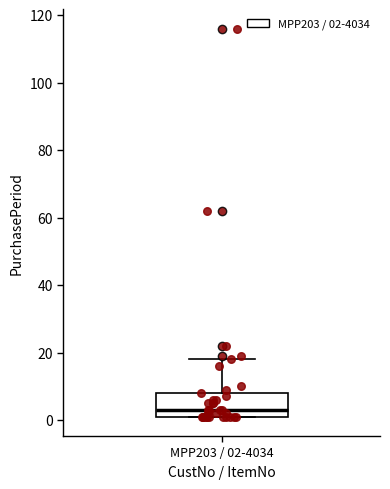

Transcribe this box plot: give where the median line is, the range the box spans, and where the two whiskers end, as read against the y-axis. The values are not printed on the chart, so give them approximately, as read against the axis.

median 4, box 2 to 8, whiskers 2 to 18